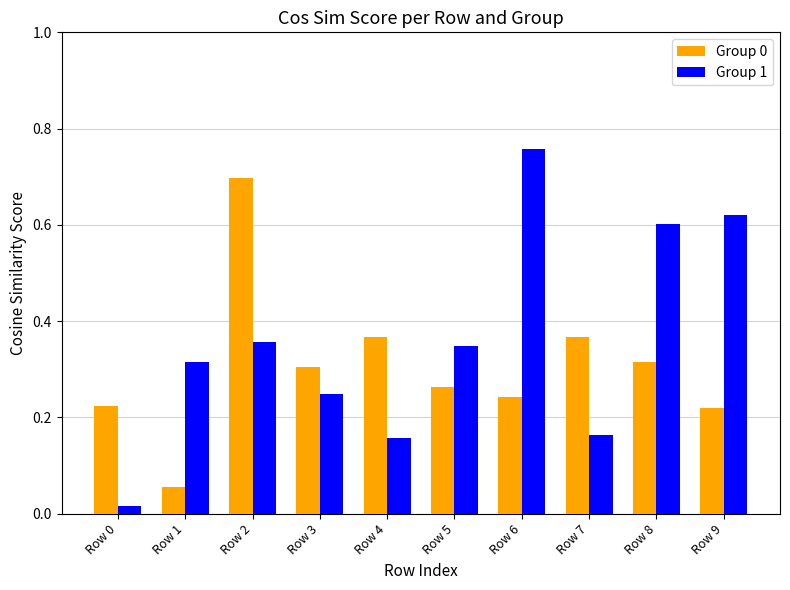

Is it true that Group 1 equals 0.4 at Row 8?

False